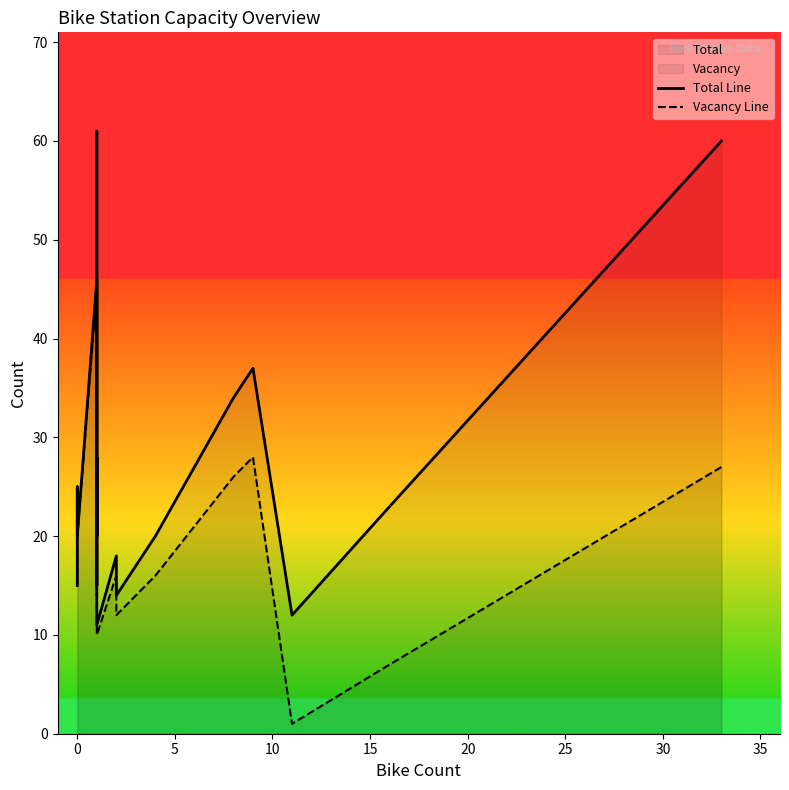

True or false: Total Line has a value of 27 at 13.

False